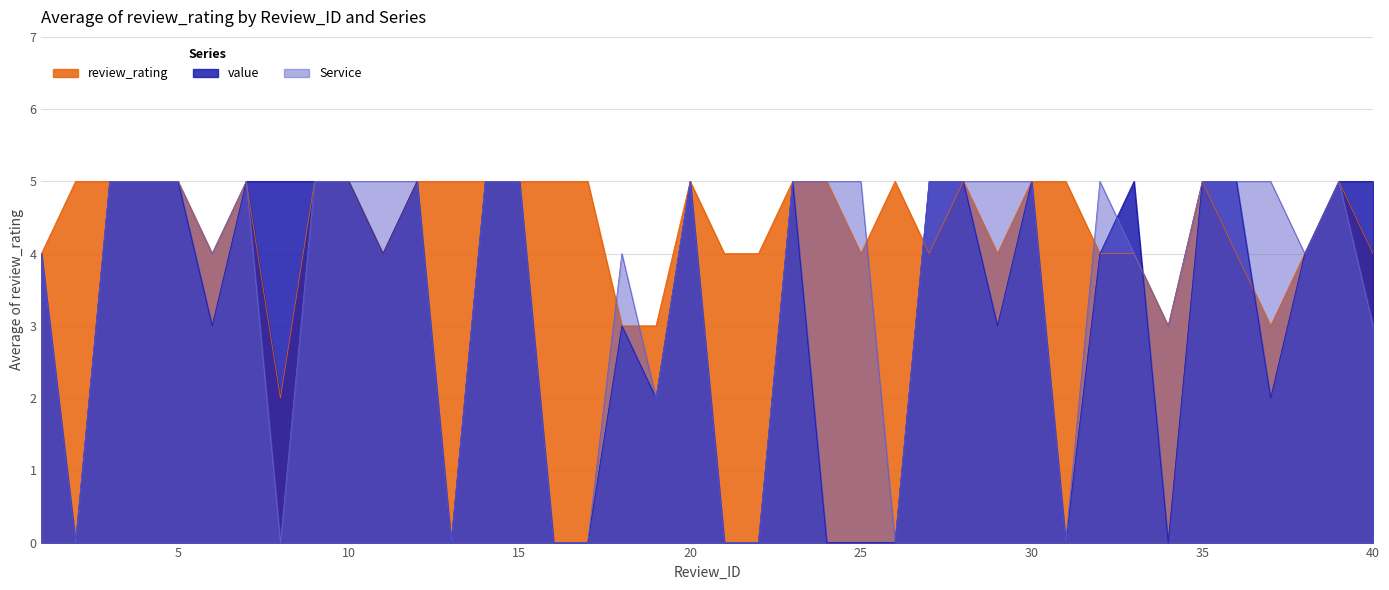

Where is the first local minimum for value?

2